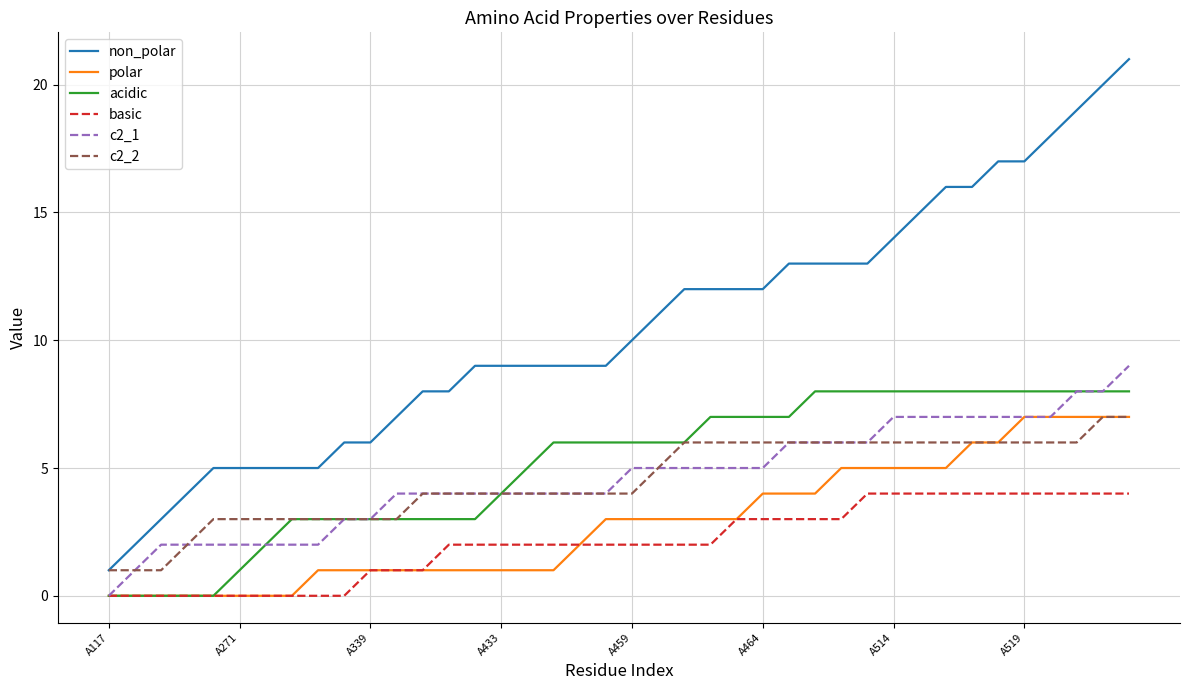

What is the greatest value displayed?

21